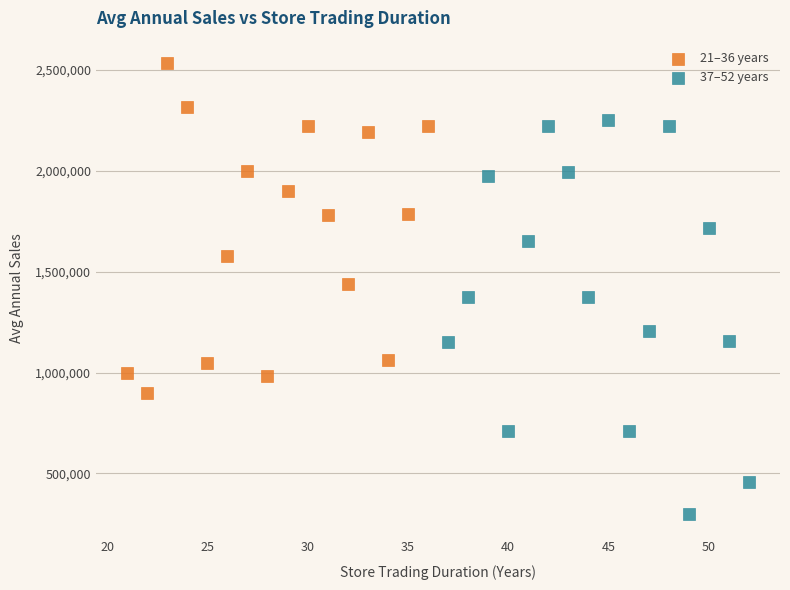

Which series contains the lowest Y value?

37–52 years